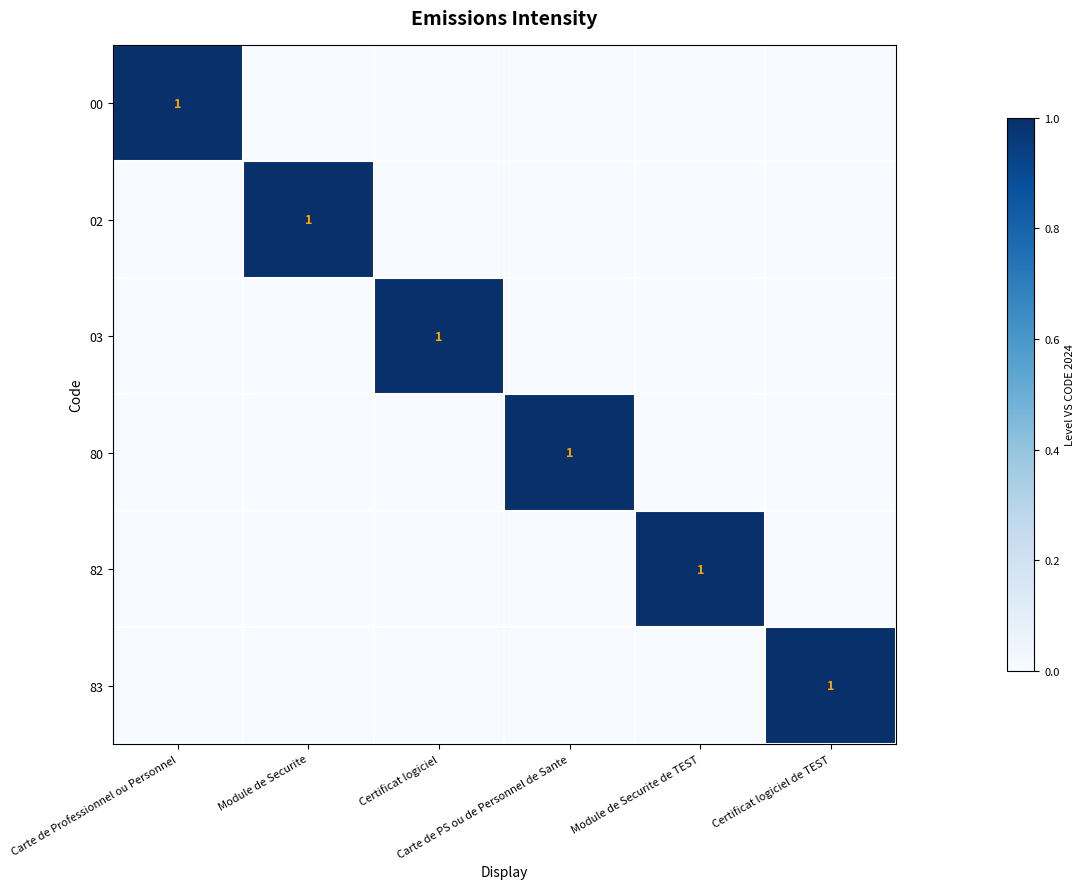

The value of 02 at Carte de Professionnel ou Personnel is 0. True or false?

True